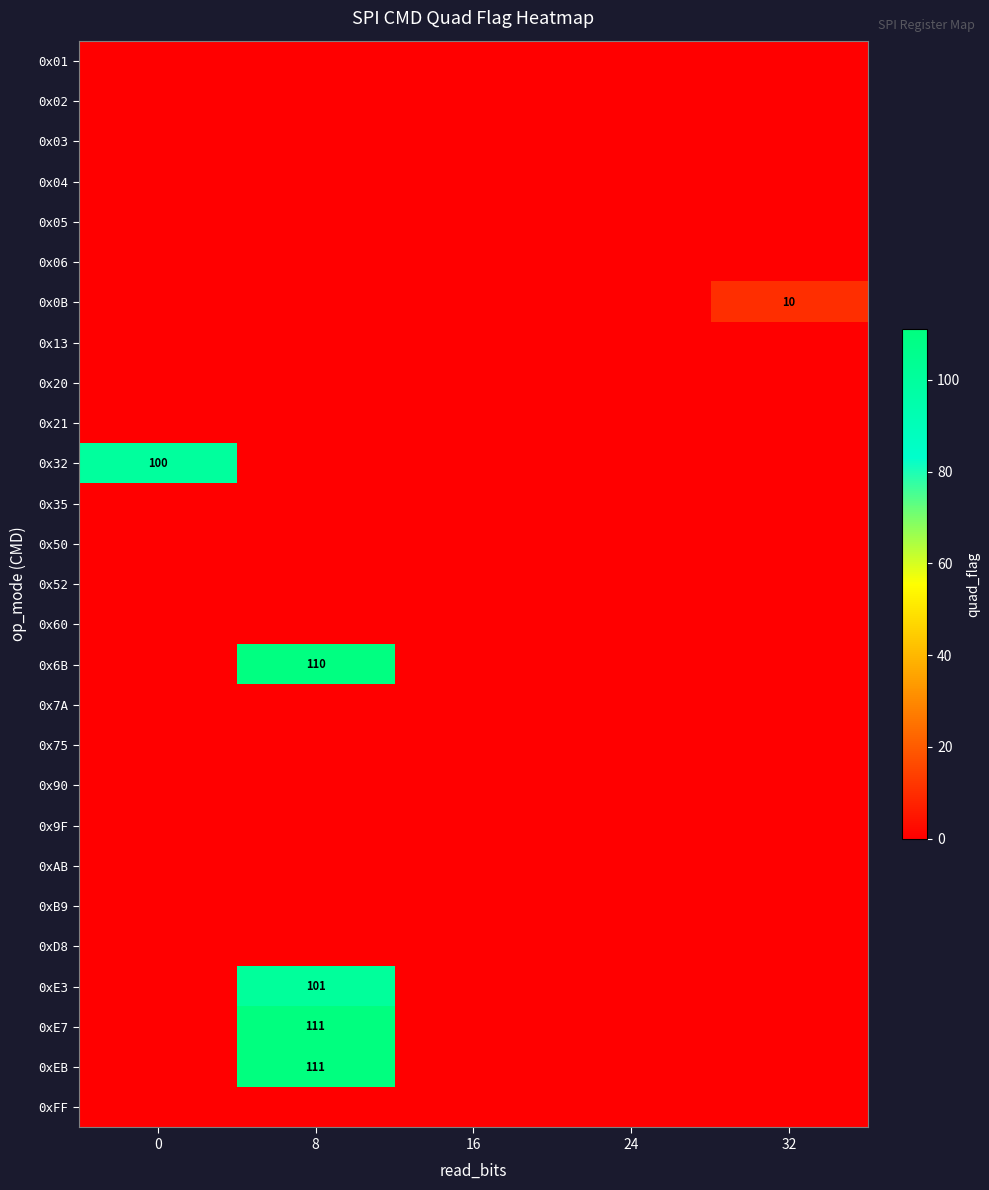

Between 24 and 16, which is larger?

24